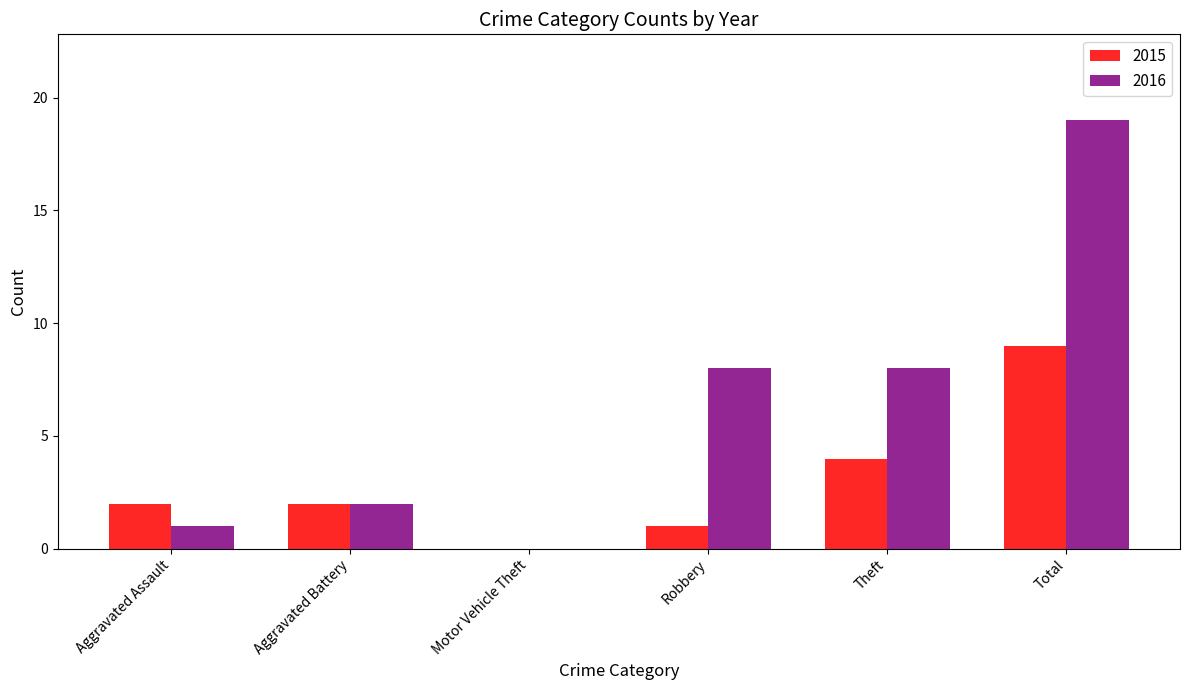

Which series has the widest spread of values?

2016